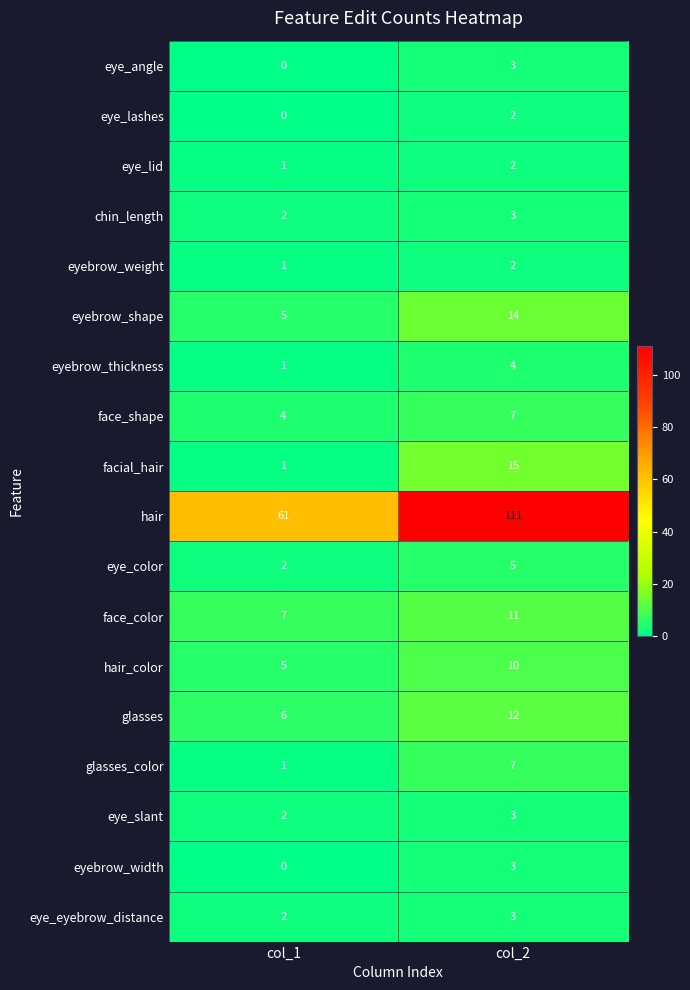

Rank the categories by chin_length value from lowest to highest.

col_1, col_2